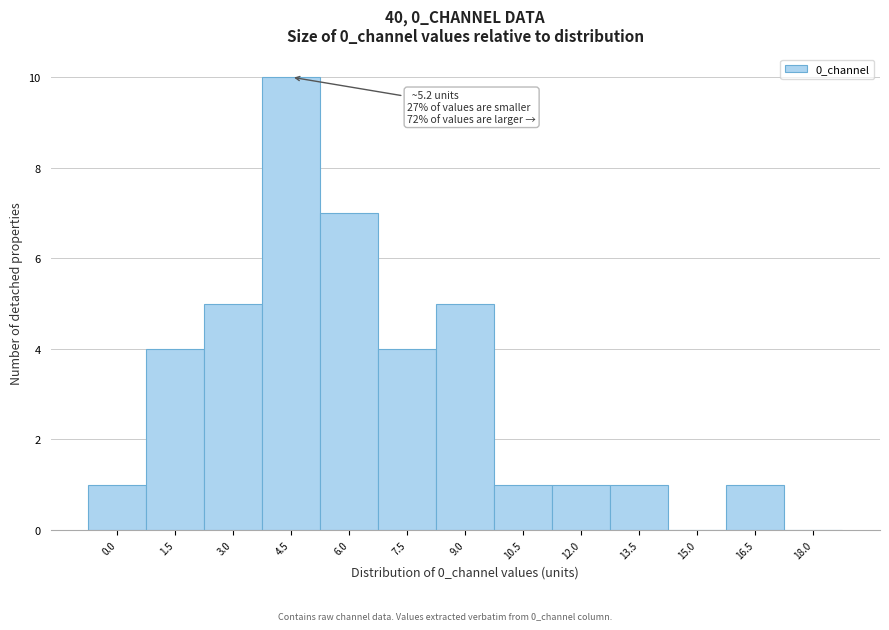

Reading left to right, extract all data points from this chart.

0.0=1	1.5=4	3.0=5	4.5=10	6.0=7	7.5=4	9.0=5	10.5=1	12.0=1	13.5=1	15.0=0	16.5=1	18.0=0